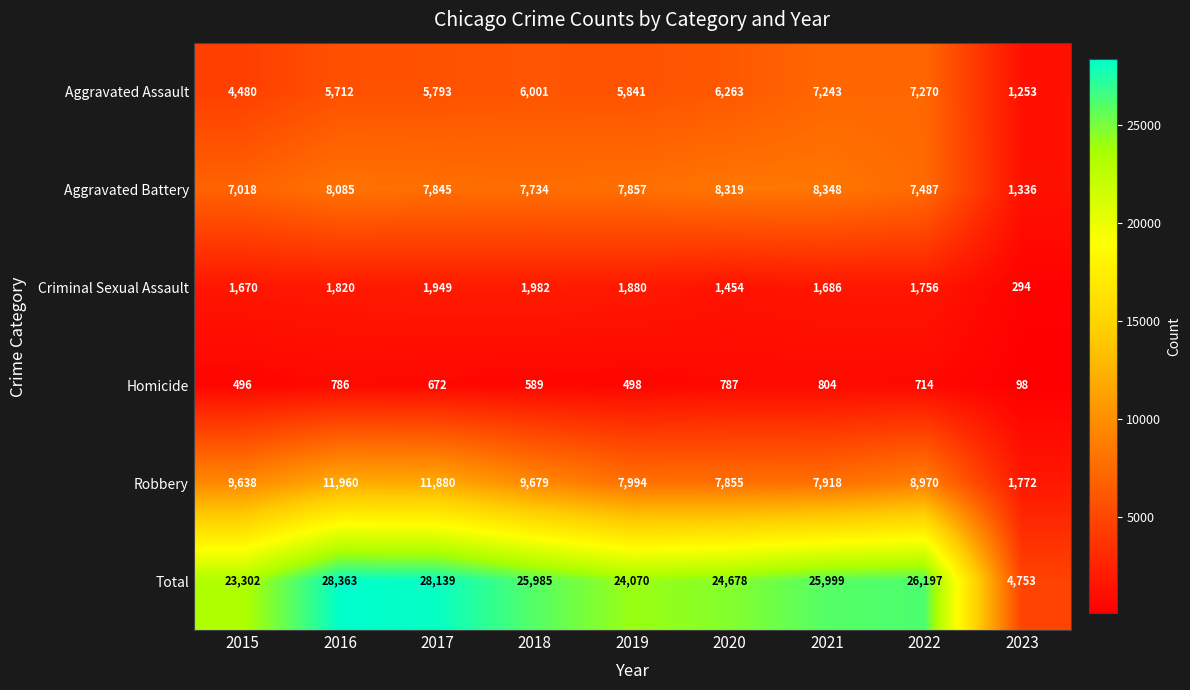

What is the smallest value displayed?

98